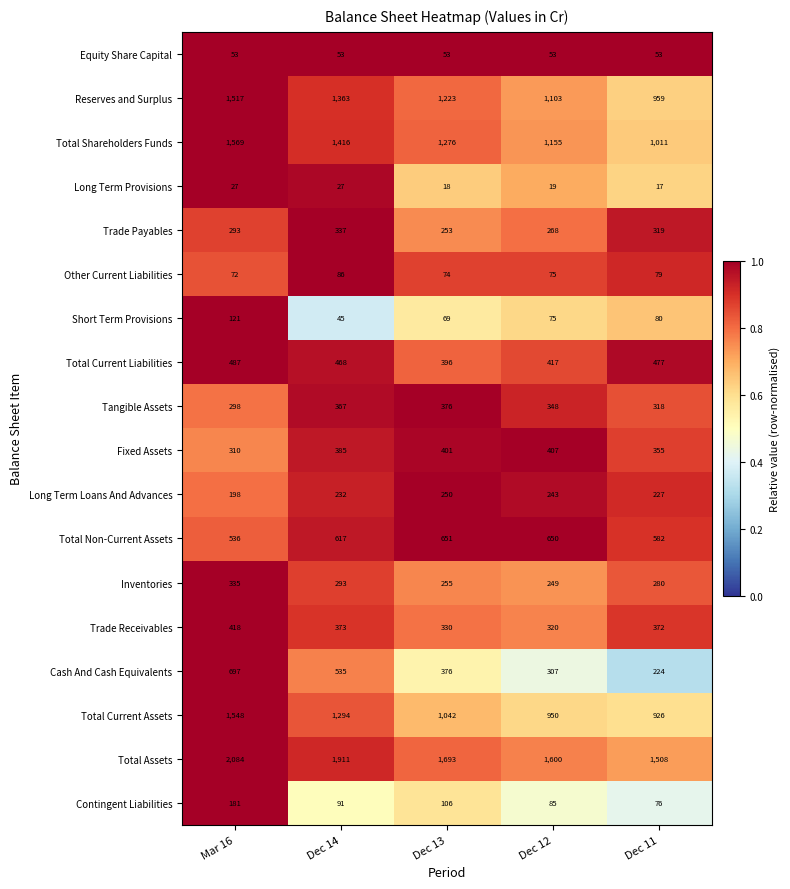

True or false: Total Assets has a value of 1983 at Dec 11.

False